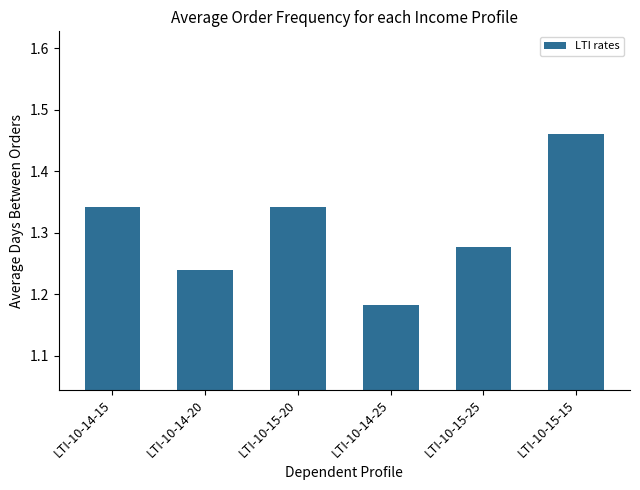

What is the change in value from LTI-10-14-20 to LTI-10-14-25?

-0.1